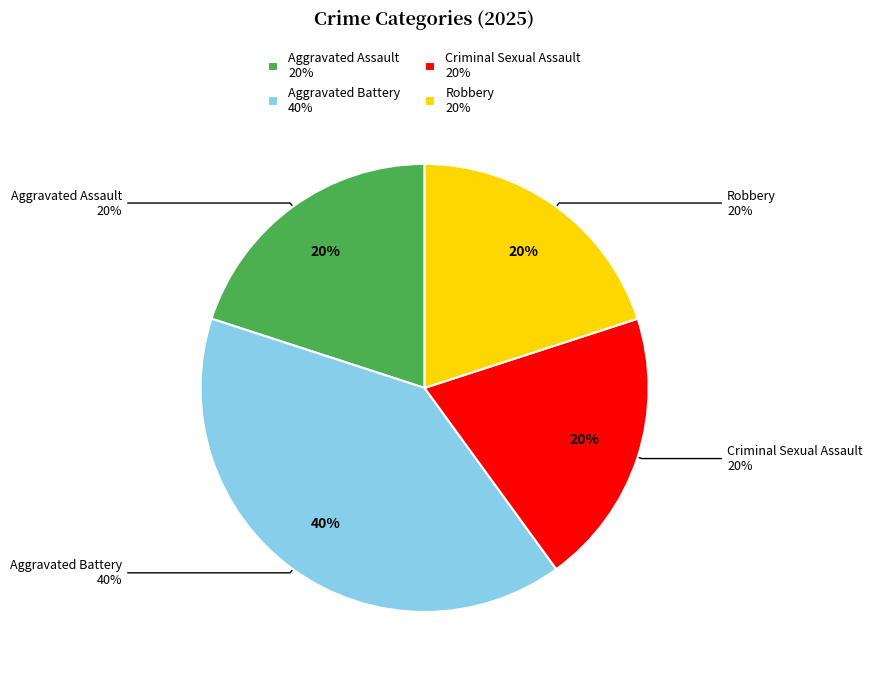

Which slice is the largest?

Aggravated Battery